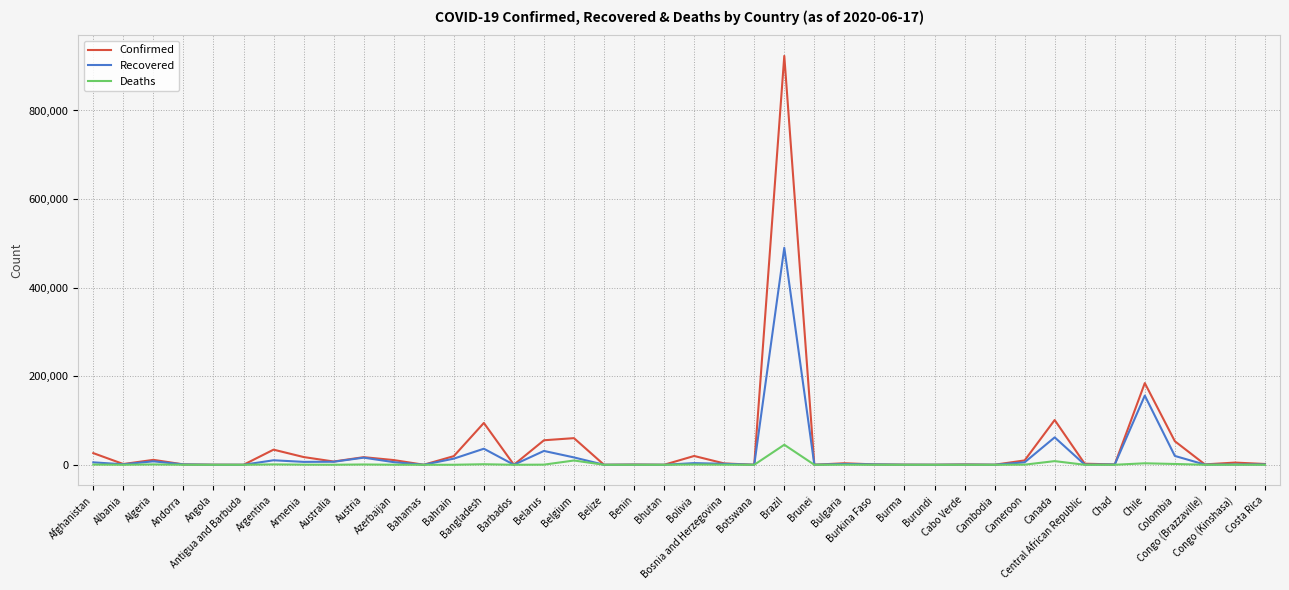

Rank the series by their average value, from highest to lowest.

Confirmed, Recovered, Deaths